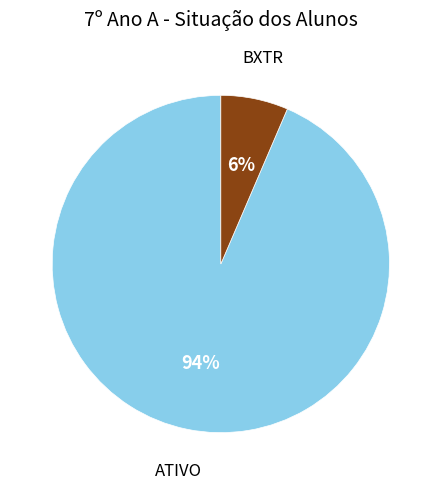

Rank the categories by value from highest to lowest.

ATIVO, BXTR